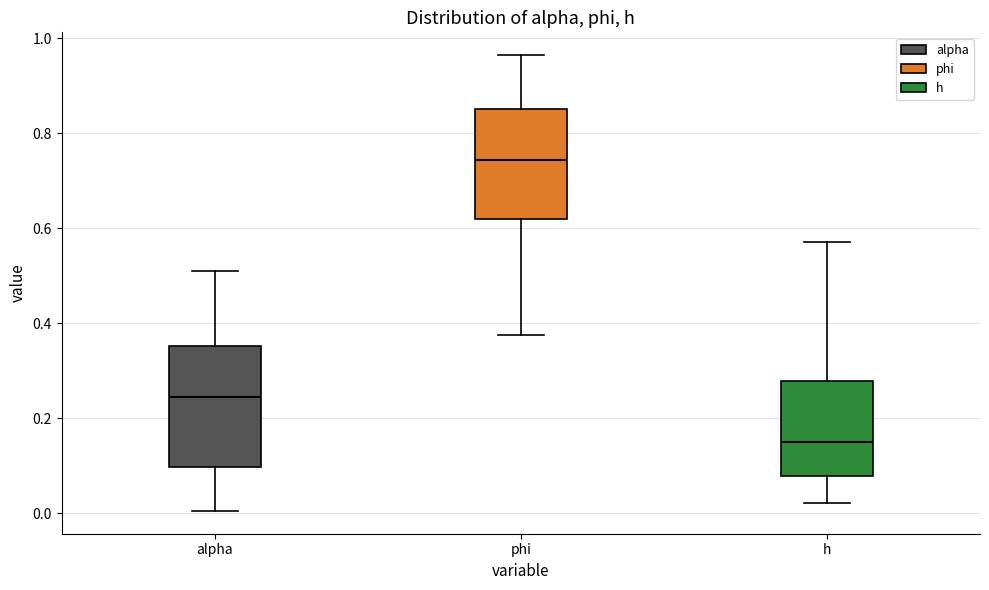

Which box has the lowest median line?

h